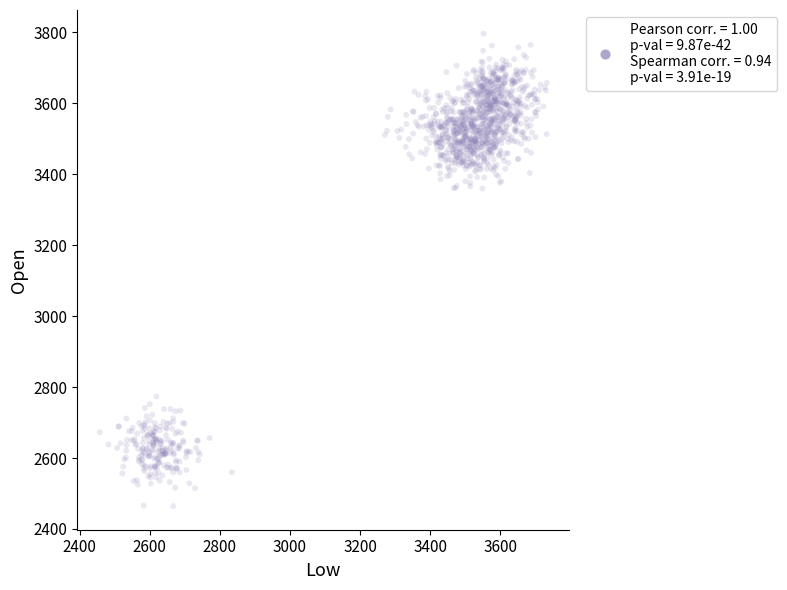

What is the range of X values (max minus min)?

1274.4